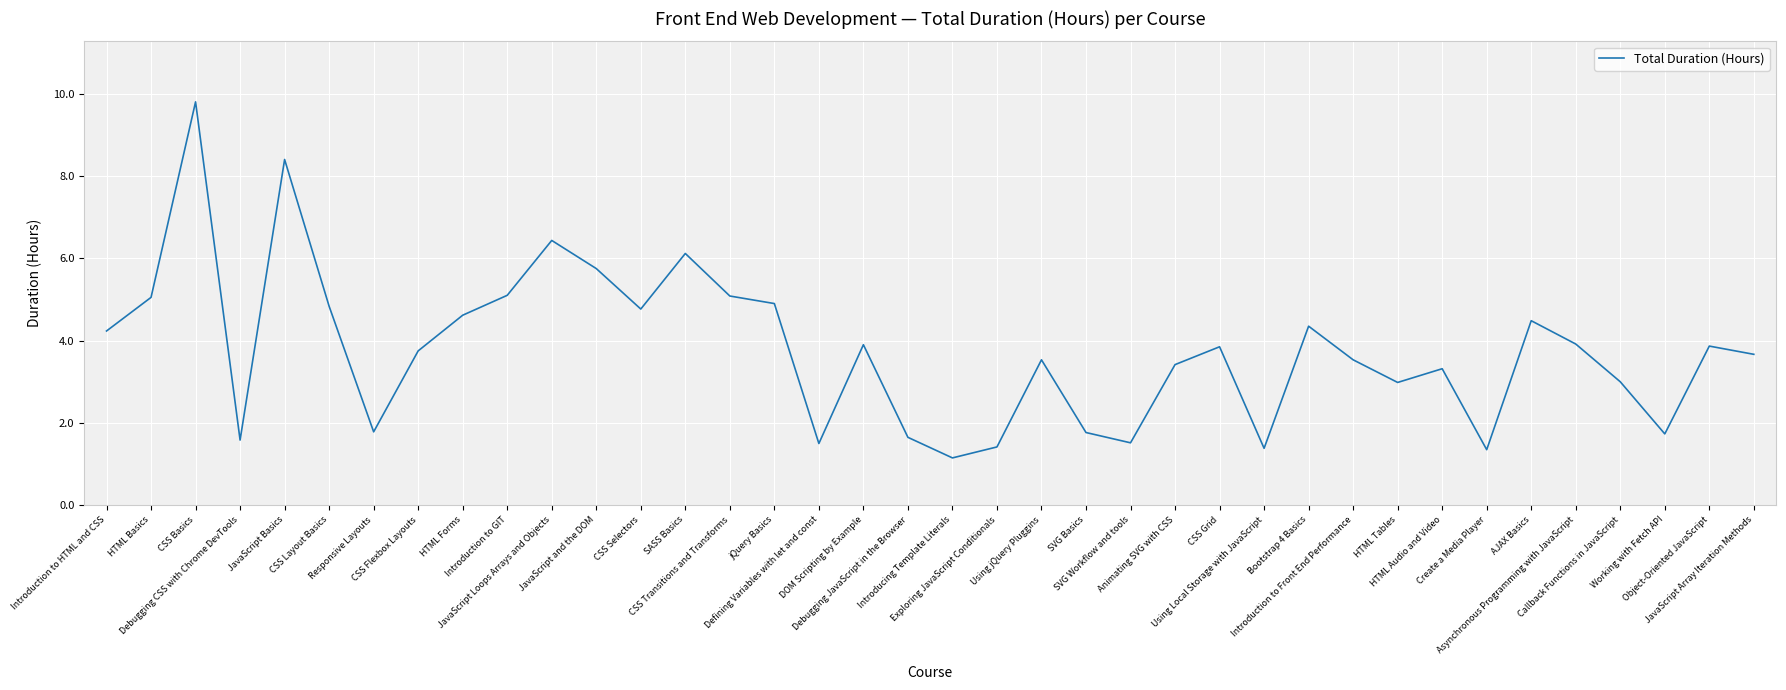

What is the greatest value displayed?

9.8